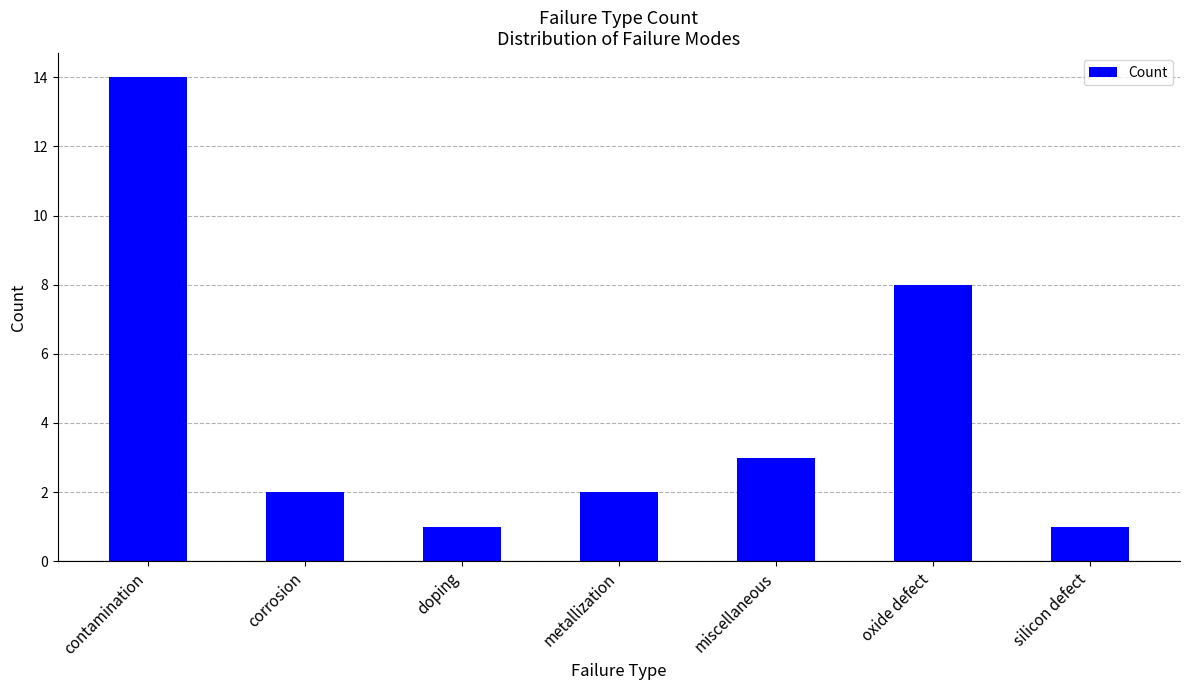

How many data points does each series have?

7